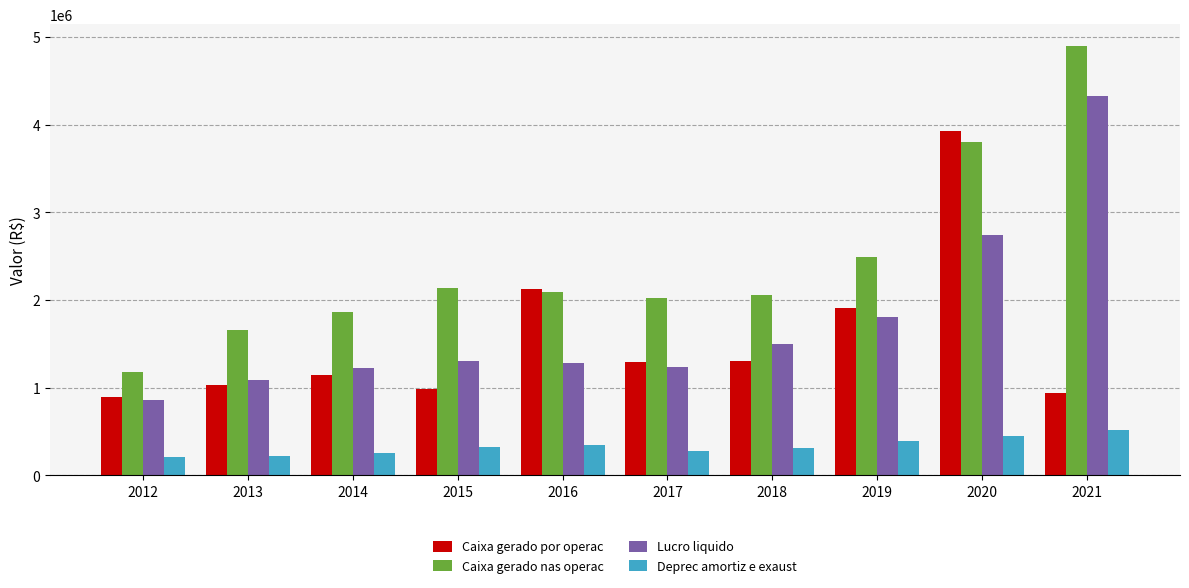

The Caixa gerado nas operac series shows 2058264 at 2018. True or false?

True